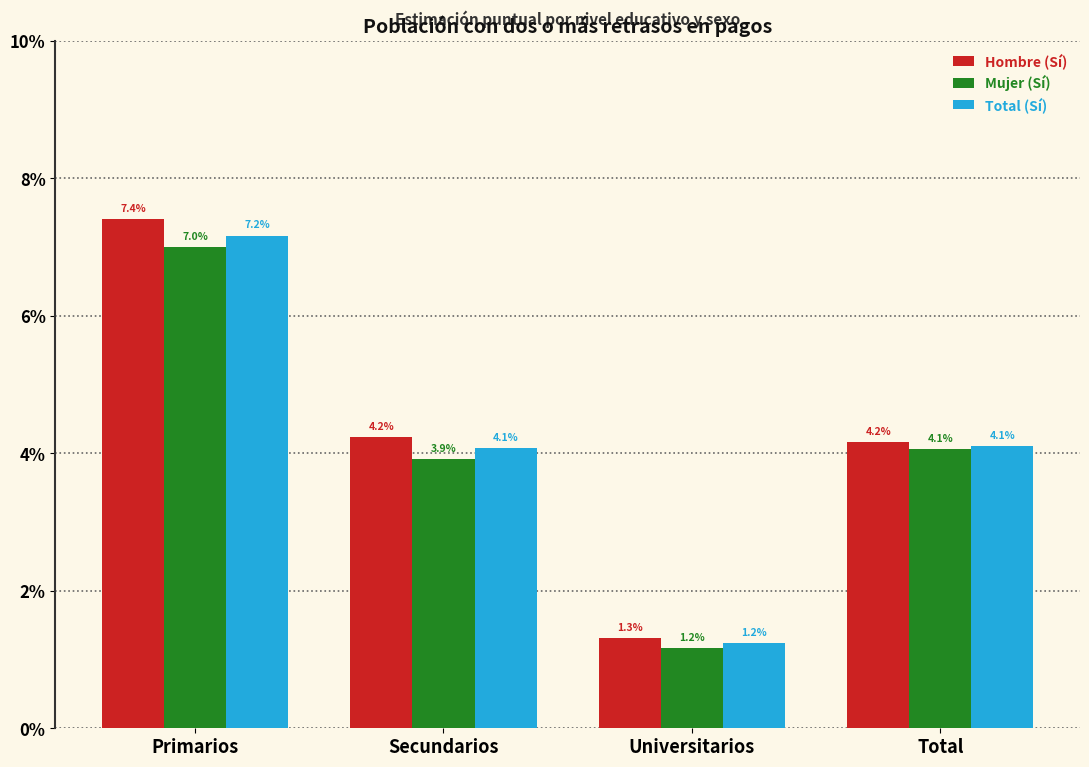

Rank the categories by Mujer (Sí) value from highest to lowest.

Primarios, Total, Secundarios, Universitarios